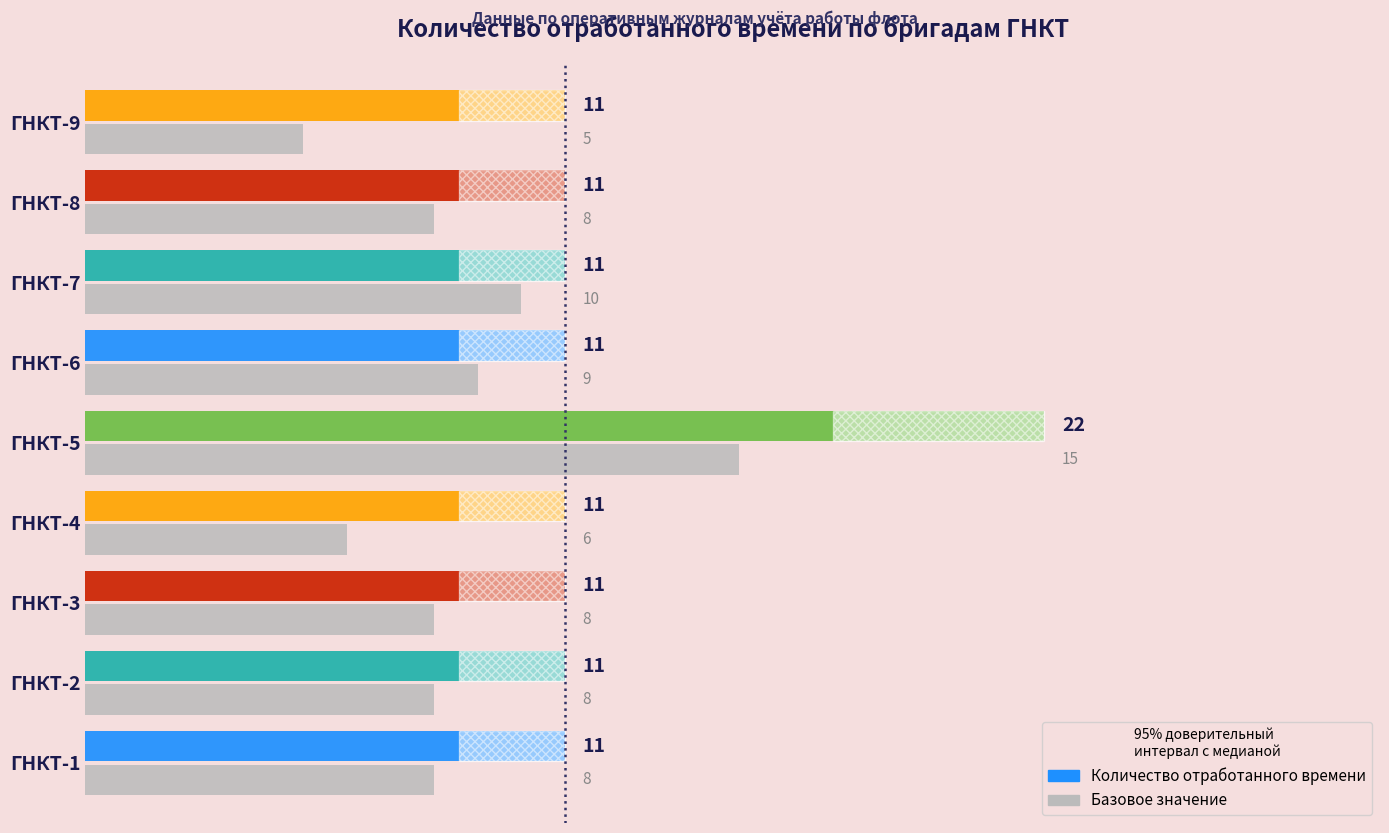

The value at ГНКТ-5 is 15. True or false?

True